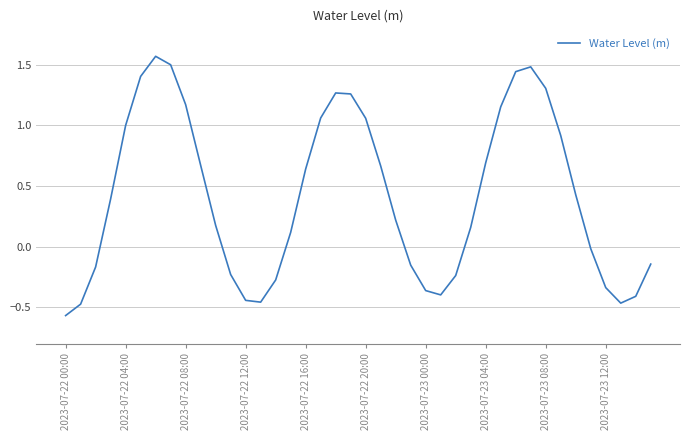

How many points are lower than both their immediate neighbors (excluding endpoints)?

3